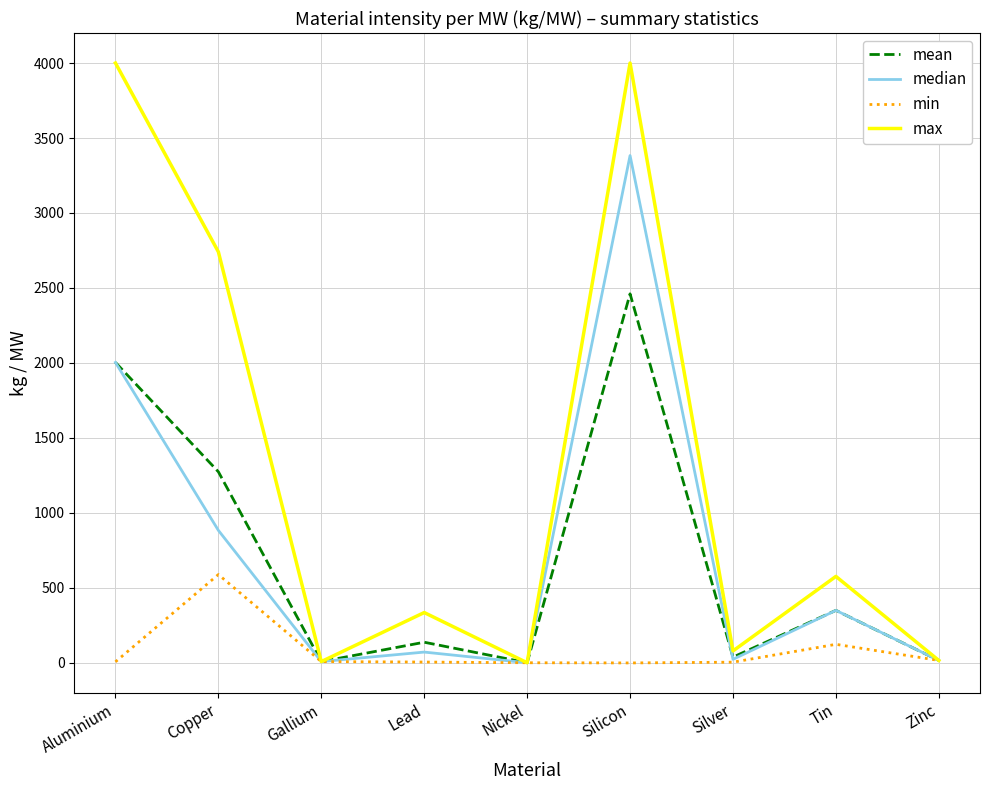

True or false: mean has a value of 129.7 at Tin.

False